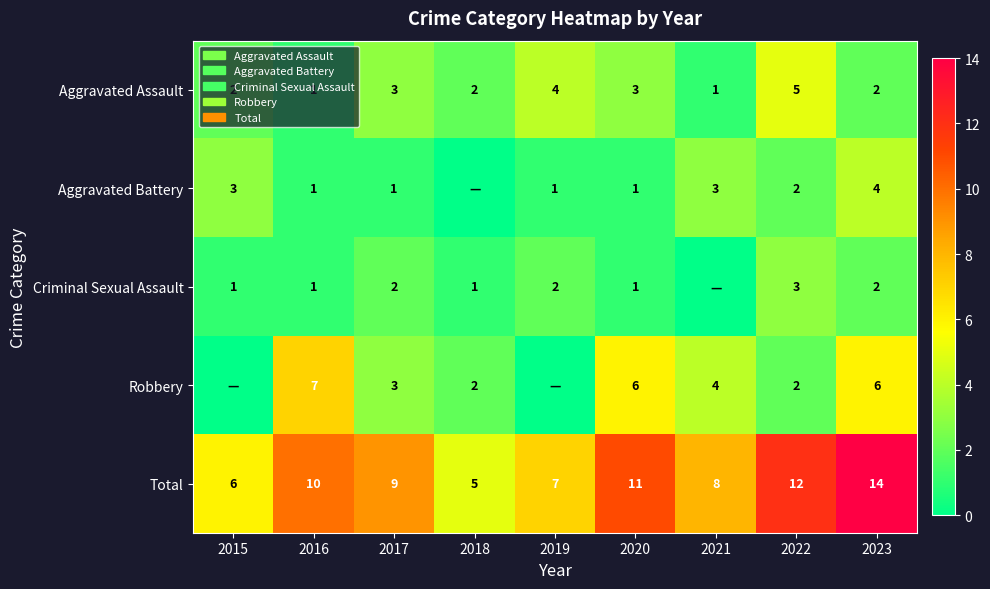

The Aggravated Assault series shows 2 at 2018. True or false?

True